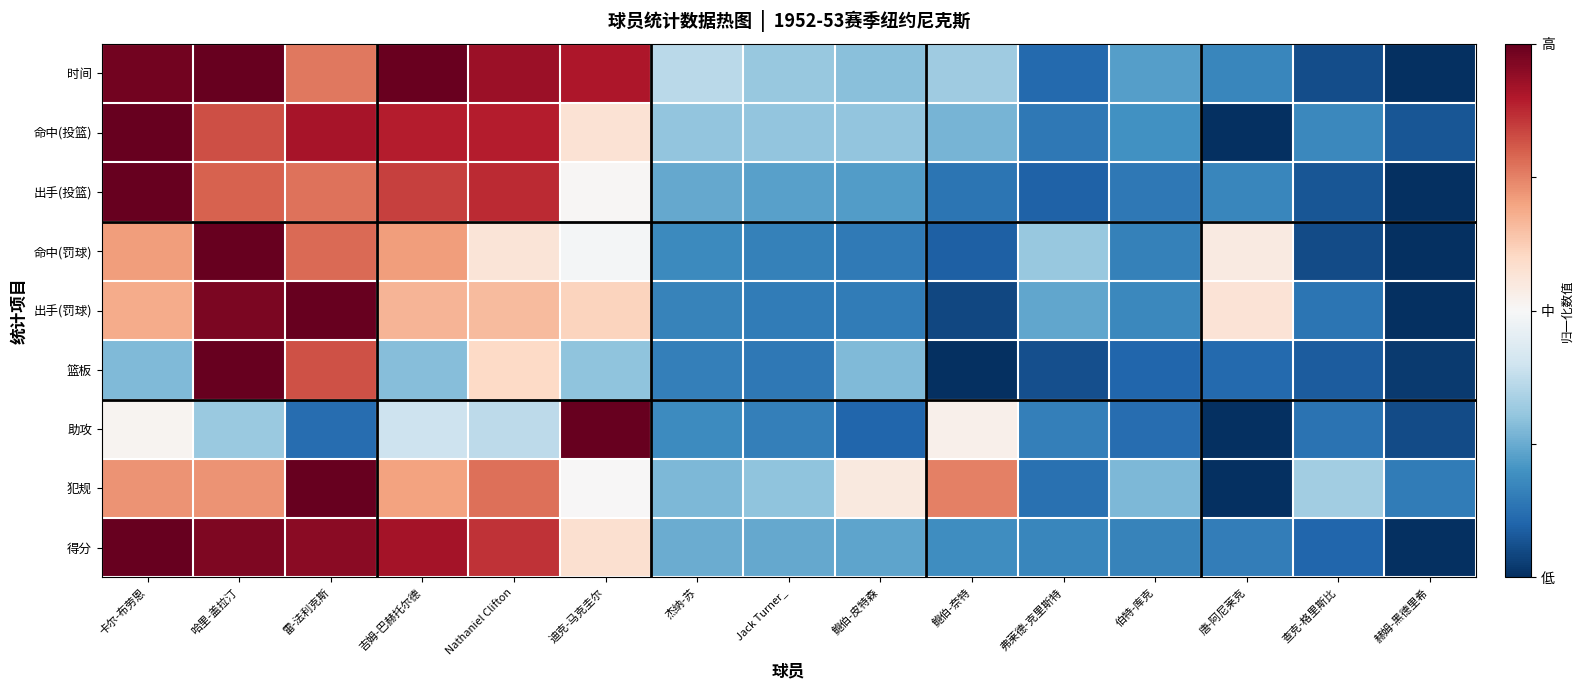

Which has a higher value, 查克-格里斯比 or 哈里-盖拉汀?

哈里-盖拉汀